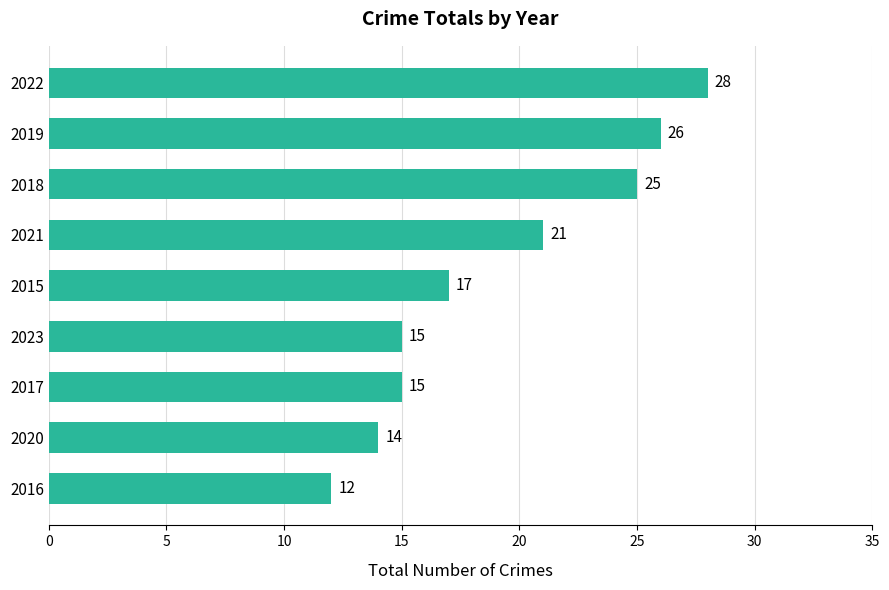

What is the label of the 8th bar from the top?

2020